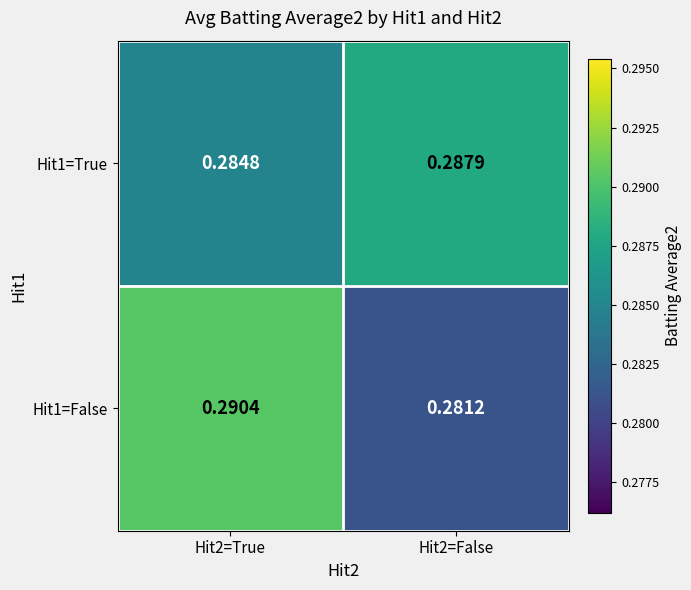

Is the value of Hit1=True at Hit2=False greater than the value of Hit1=False at Hit2=True?

No